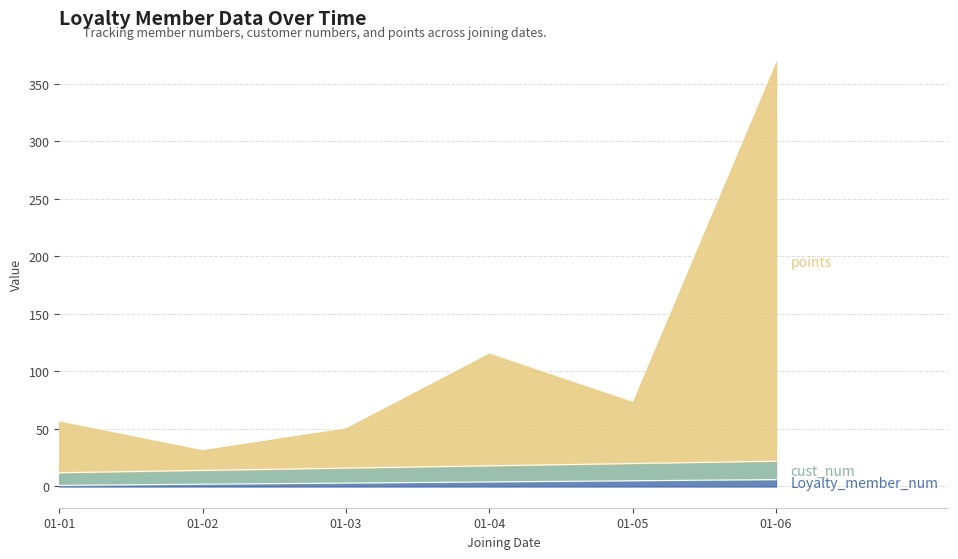

At which category is the sum across all series the highest?

01-06